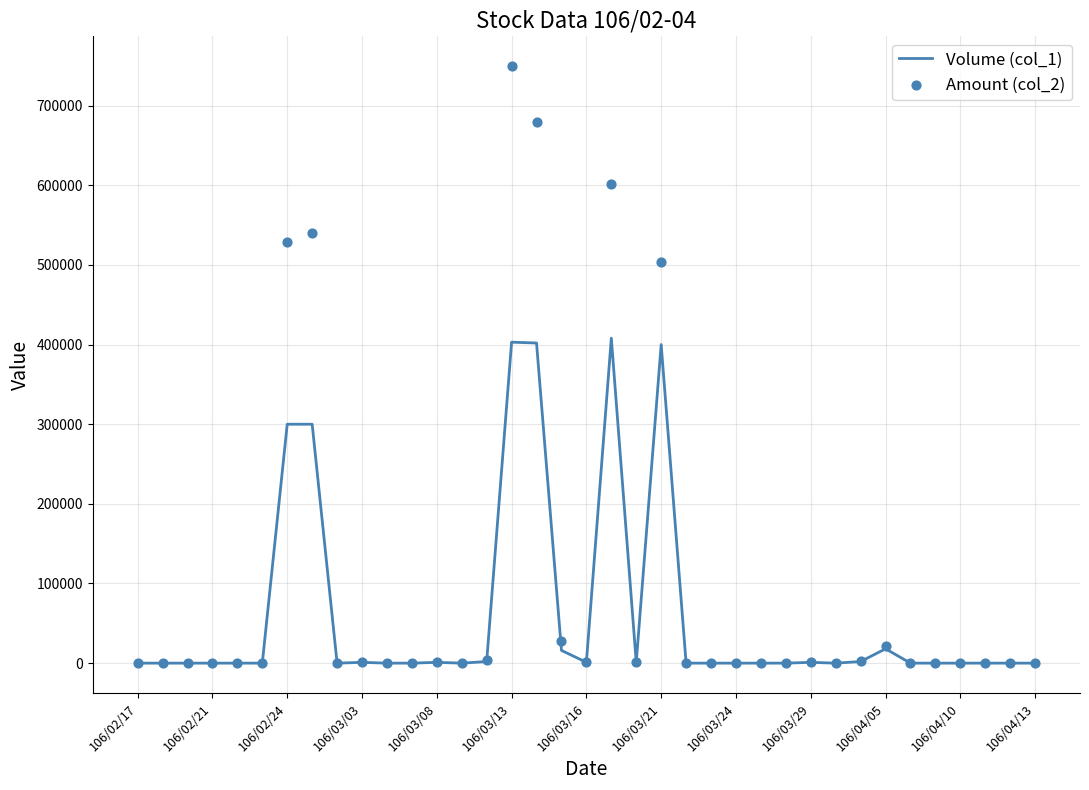

The value of Volume (col_1) at 106/02/21 is 0. True or false?

True